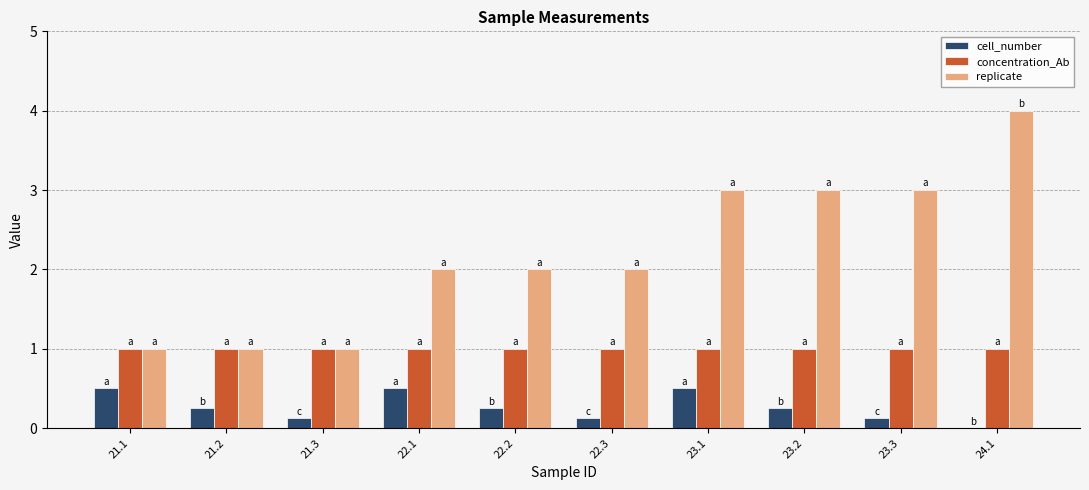

Between 22.2 and 23.3, which series saw the biggest shift?

replicate